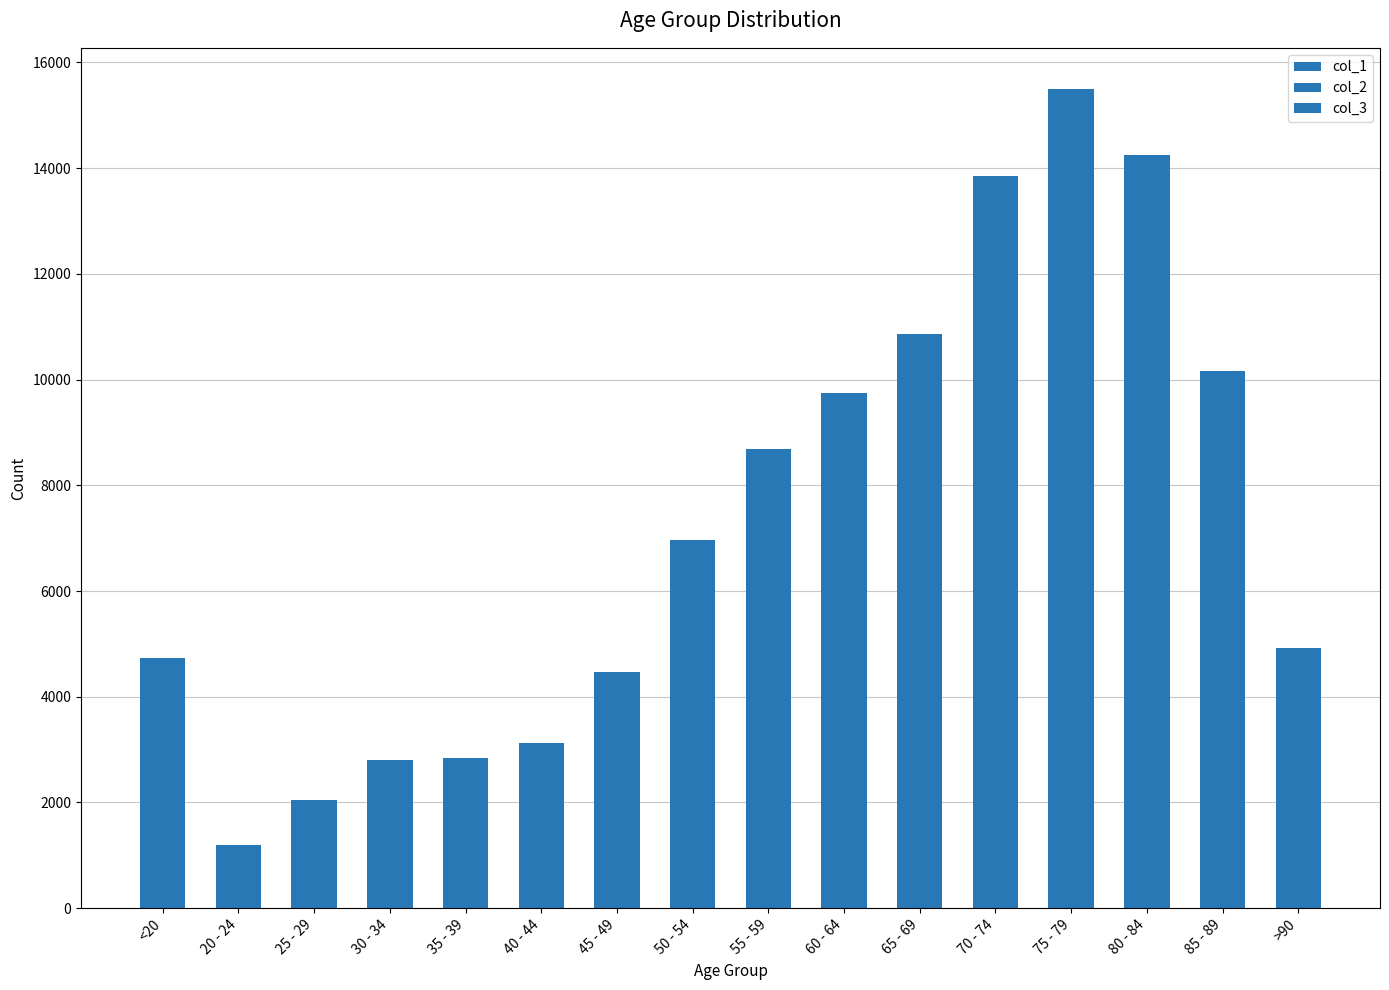

Are the bars horizontal?

No